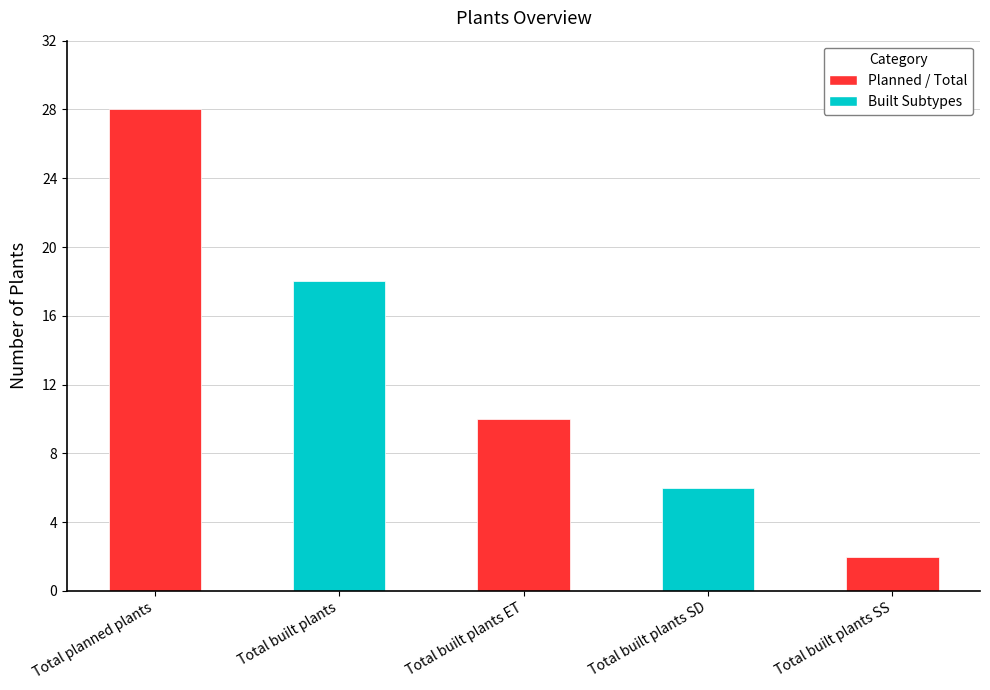

What is the difference between the maximum and minimum values?

26